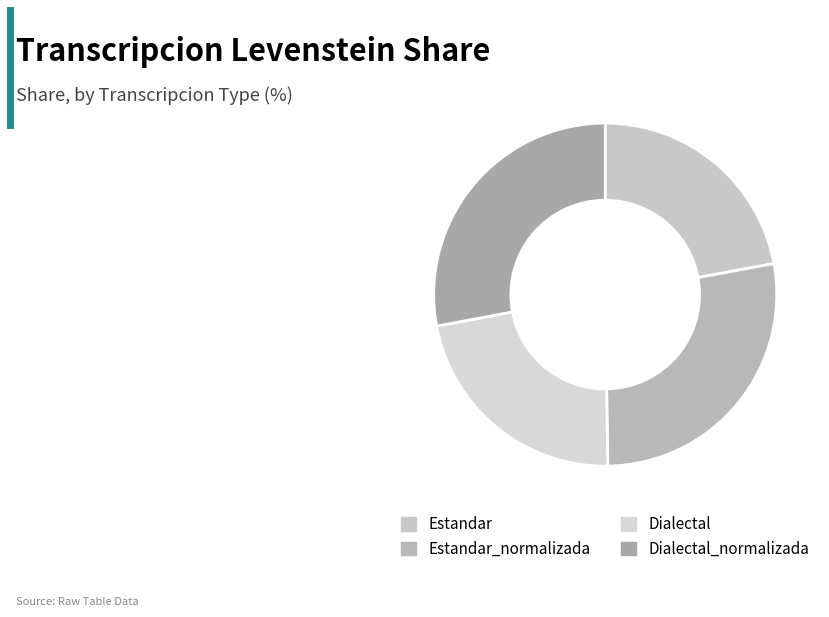

Which slice is the largest?

Dialectal_normalizada